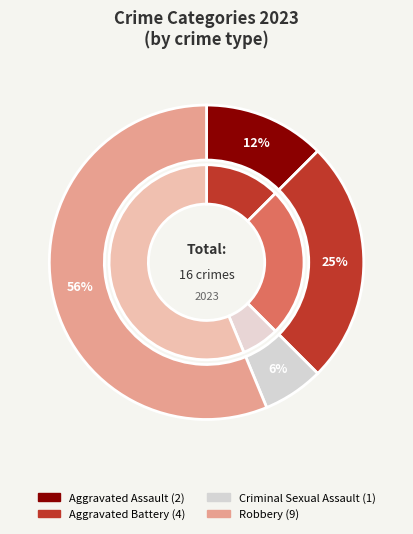

Is it true that Criminal Sexual Assault is 6% of the pie?

True